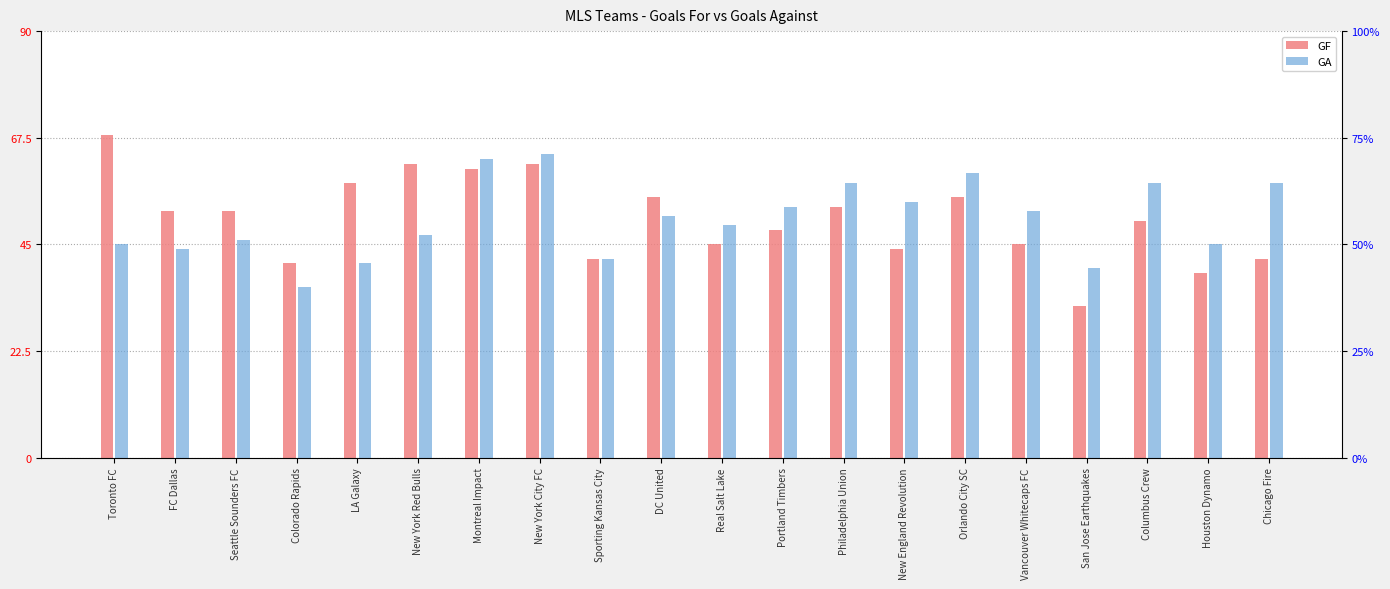

What is the greatest value displayed?

68